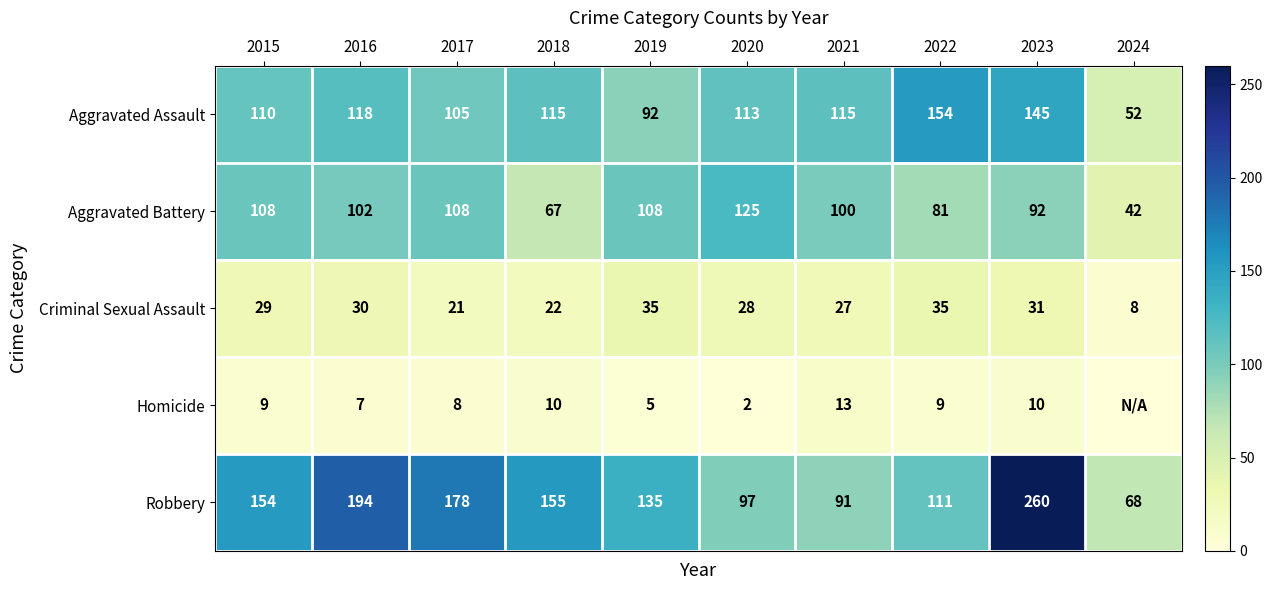

At which label does Aggravated Battery first exceed 102?

2015